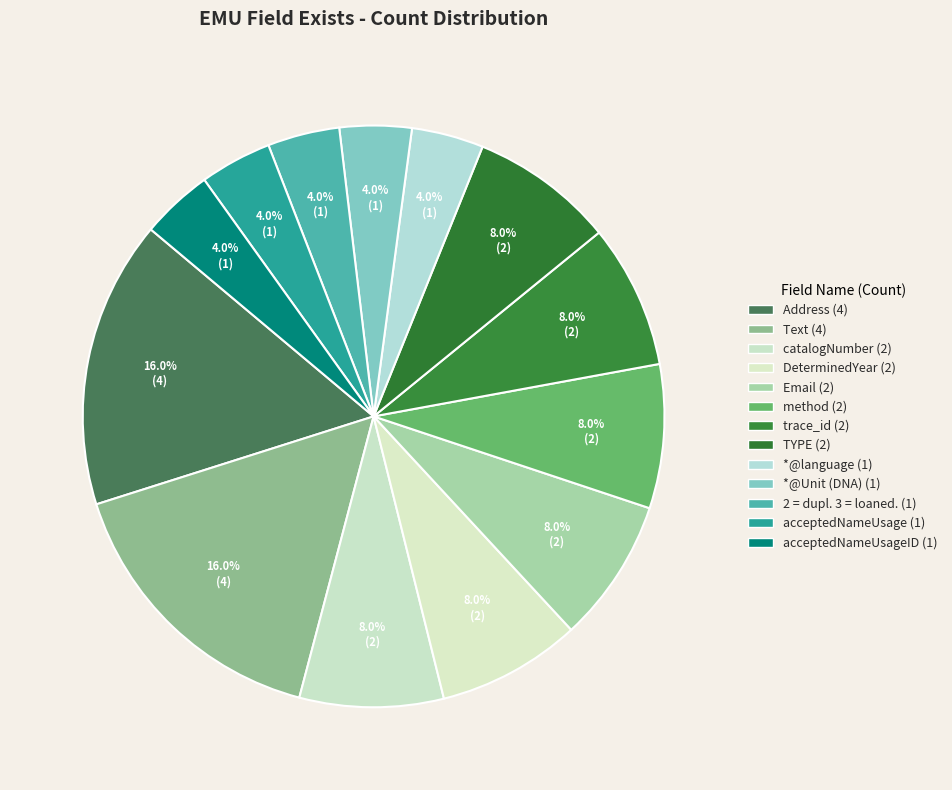

What is the smallest slice in the pie chart?

*@language